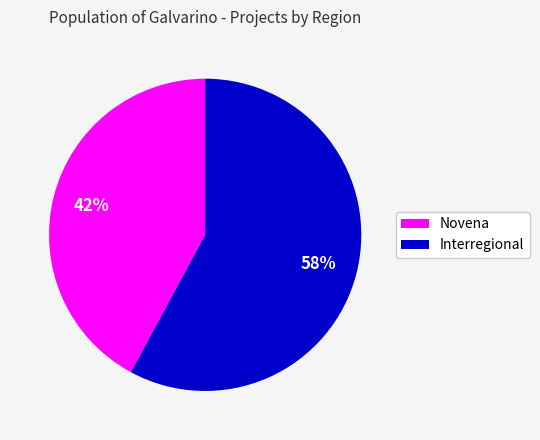

Is the sum of Interregional and Novena greater than half?

Yes